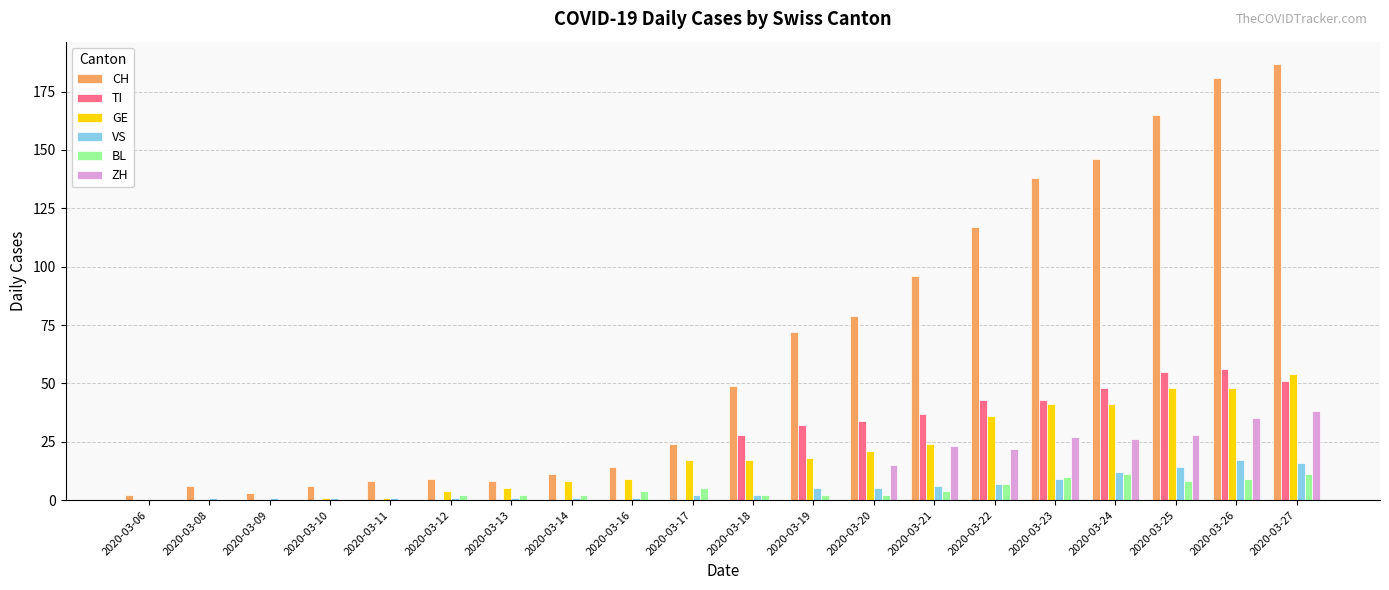

What is the difference between the BL values at 2020-03-22 and 2020-03-09?

7